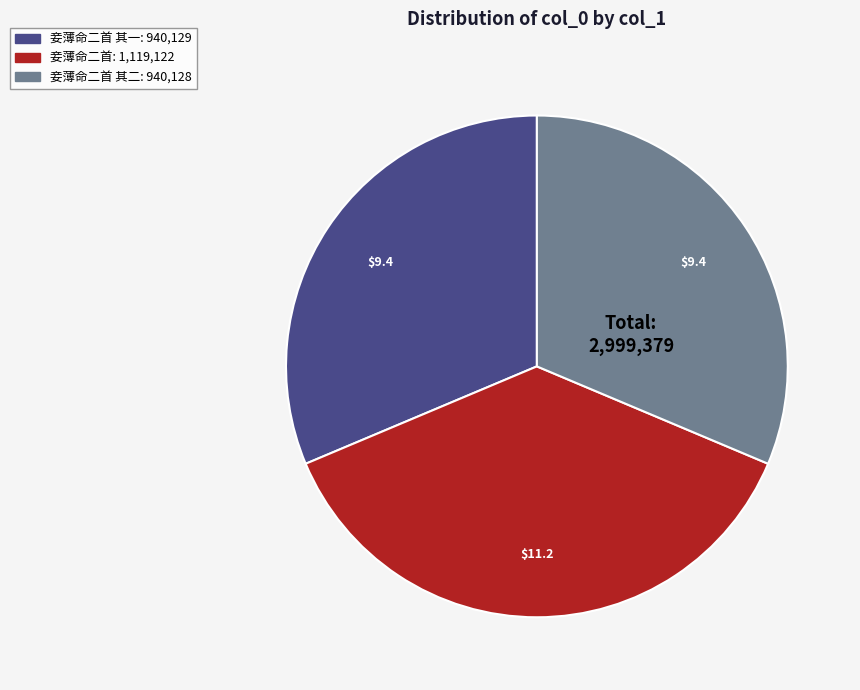

Is there a majority slice in this chart?

No